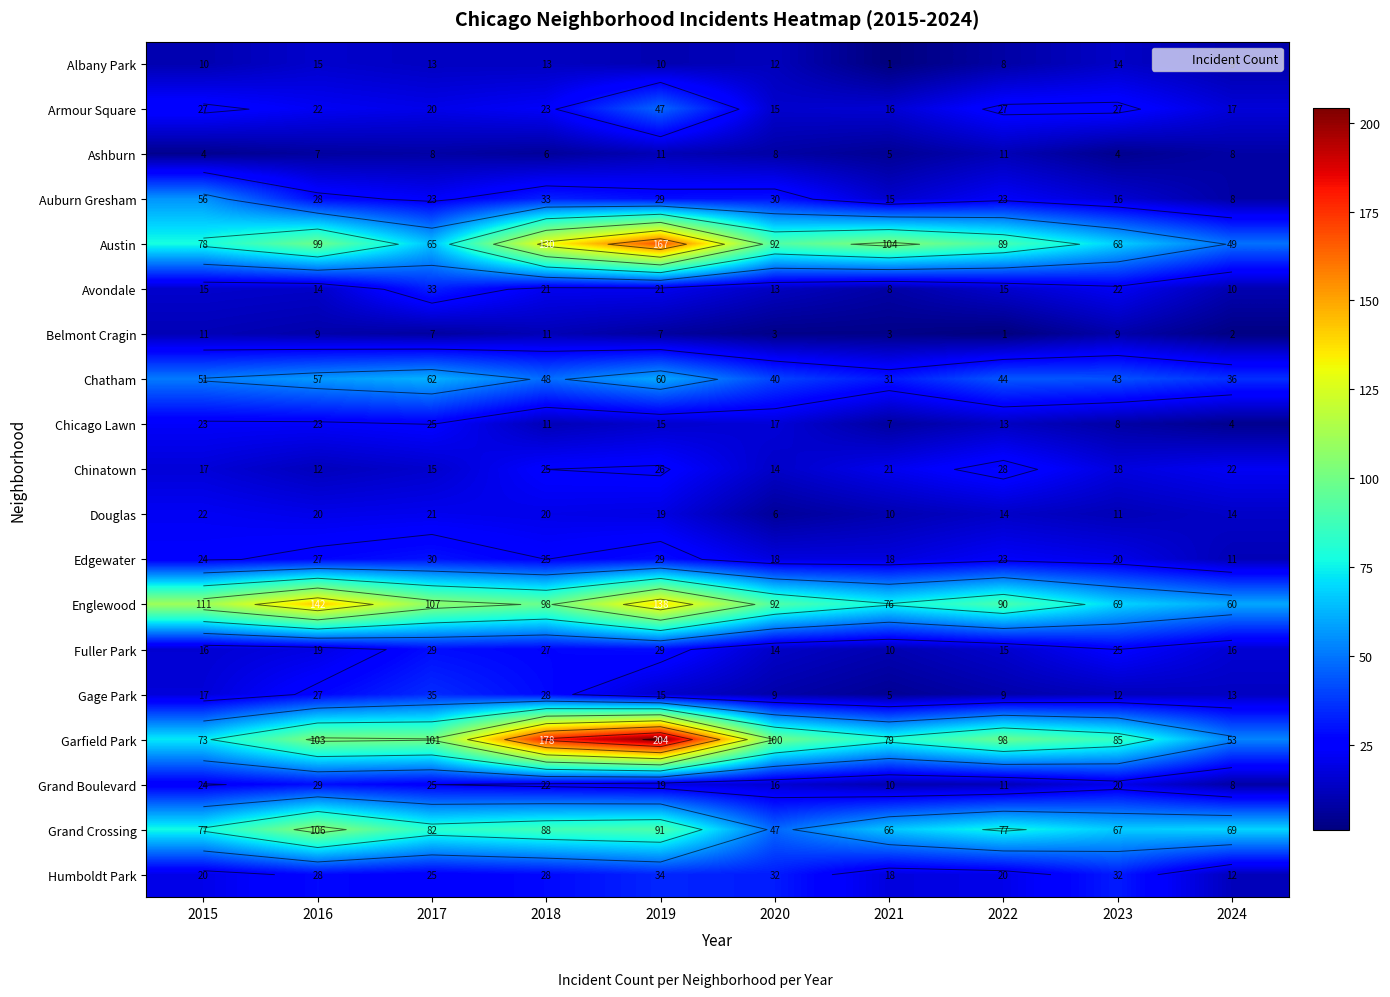

Rank the categories by Chatham value from highest to lowest.

2017, 2019, 2016, 2015, 2018, 2022, 2023, 2020, 2024, 2021